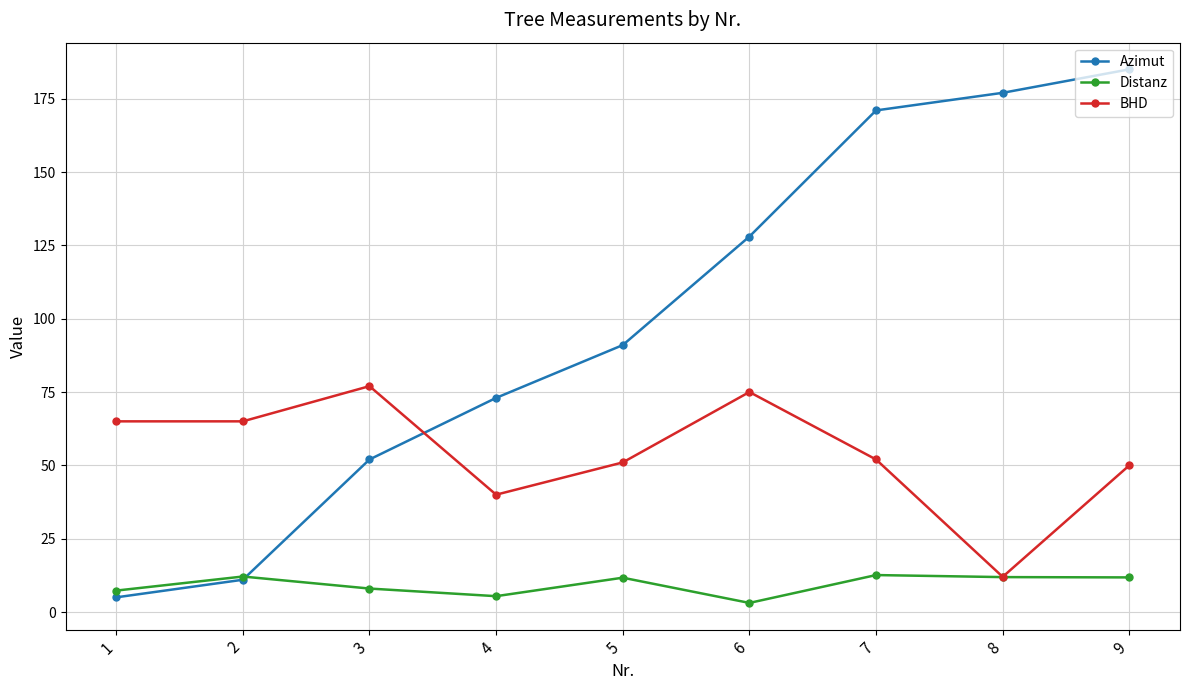

What is the value of the Distanz point at the 7th from the left?

12.6